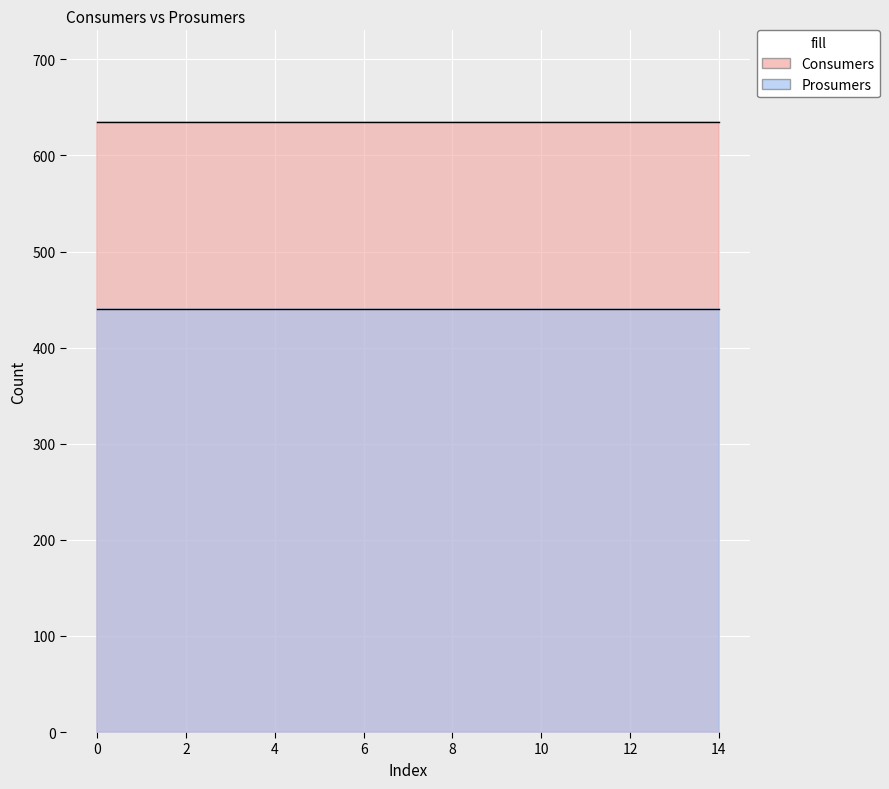

Between 3 and 9, which series saw the biggest shift?

Consumers